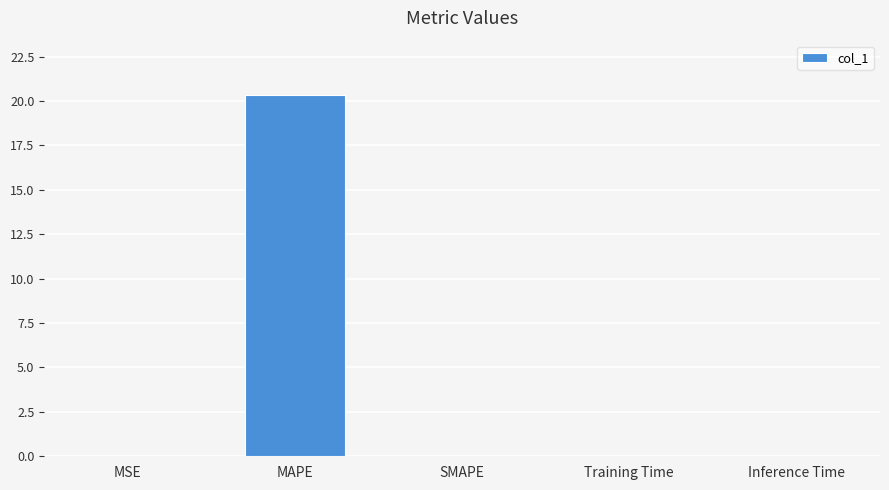

What is the difference between the values at SMAPE and MAPE?

20.3